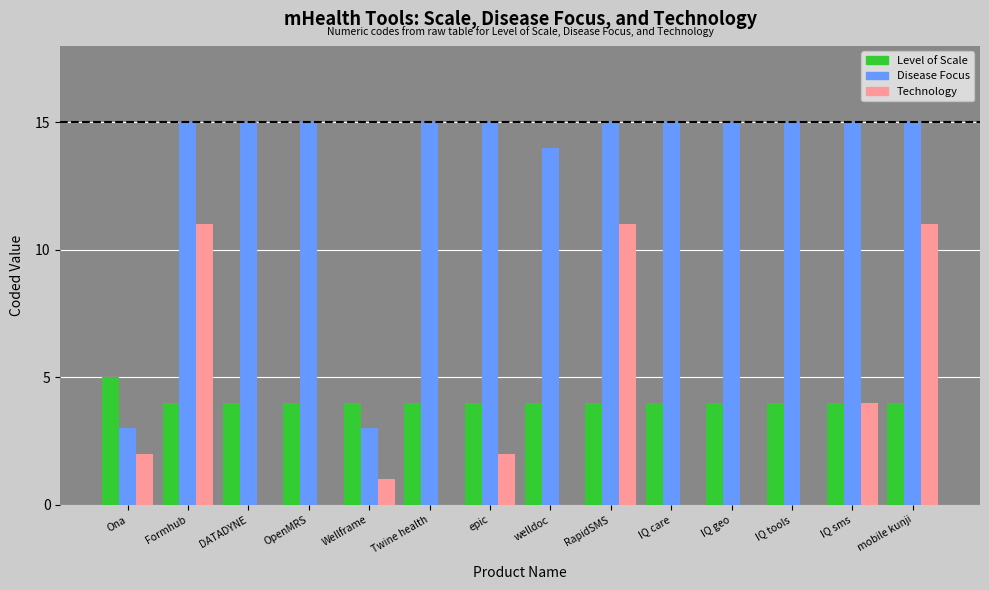

What is the sum of all Level of Scale values?

57